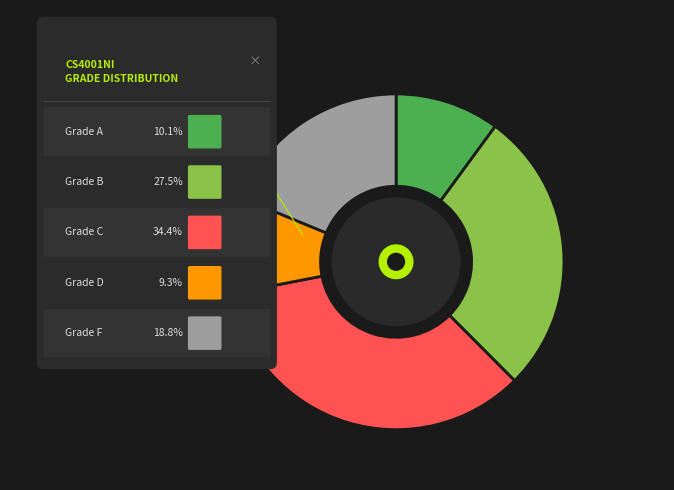

Rank the categories by value from lowest to highest.

D, A, F, B, C